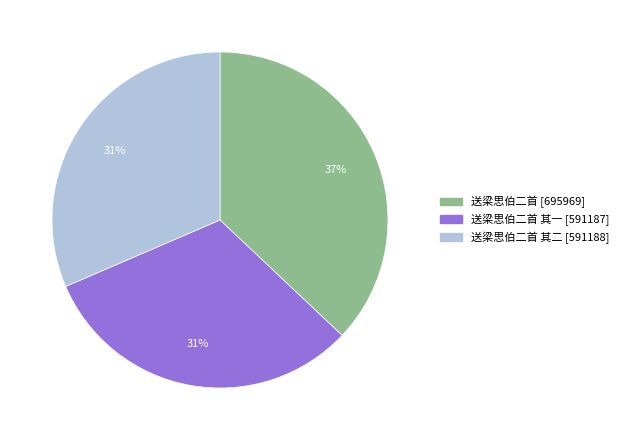

Is there any slice that represents more than half of the pie?

No